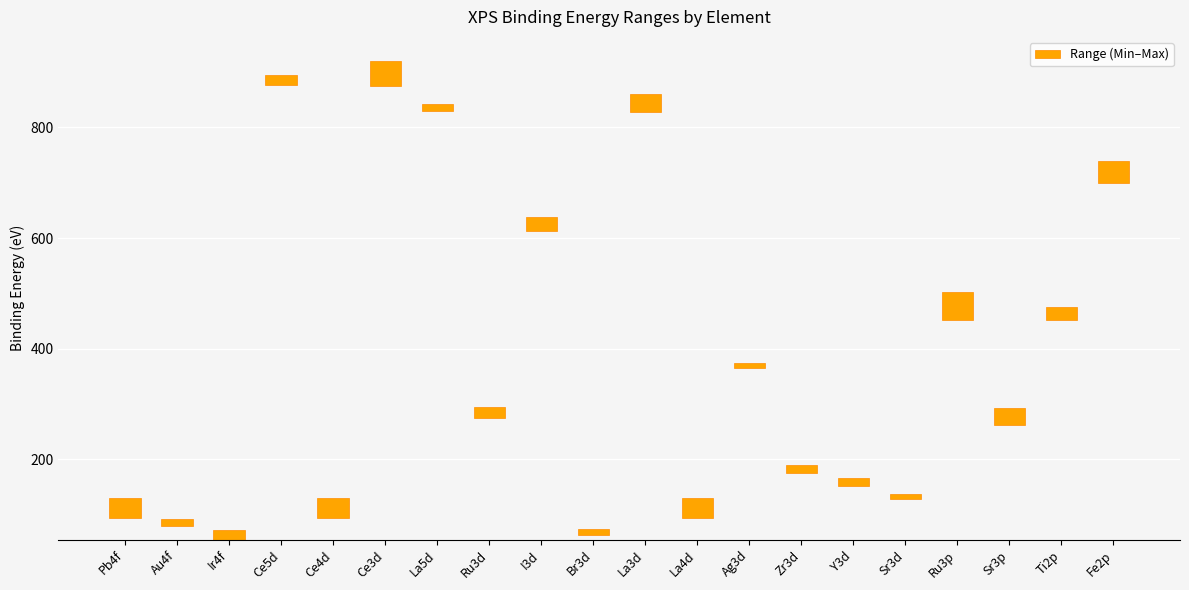

What is the approximate value at La4d?

34.9